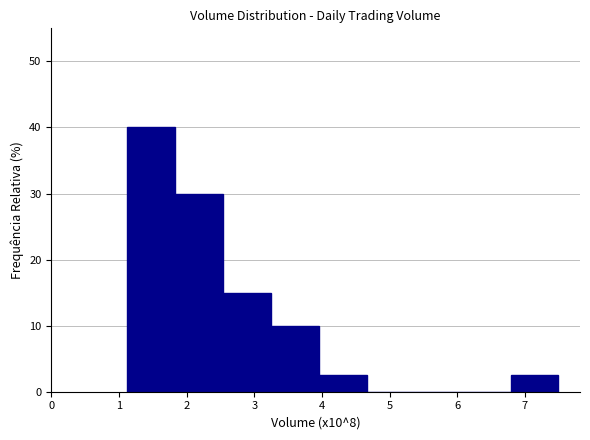

Reading left to right, transcribe this chart: for each bar, give the range it covers on the x-axis and its height. Neither the bar edges nor the heights are printed on the chart, so give them approximately, as read against the axes.

1.1 to 1.8: 40
1.8 to 2.5: 30
2.5 to 3.2: 15
3.2 to 4.0: 10
4.0 to 4.7: 3
4.7 to 5.4: 0
5.4 to 6.1: 0
6.1 to 6.8: 0
6.8 to 7.5: 3